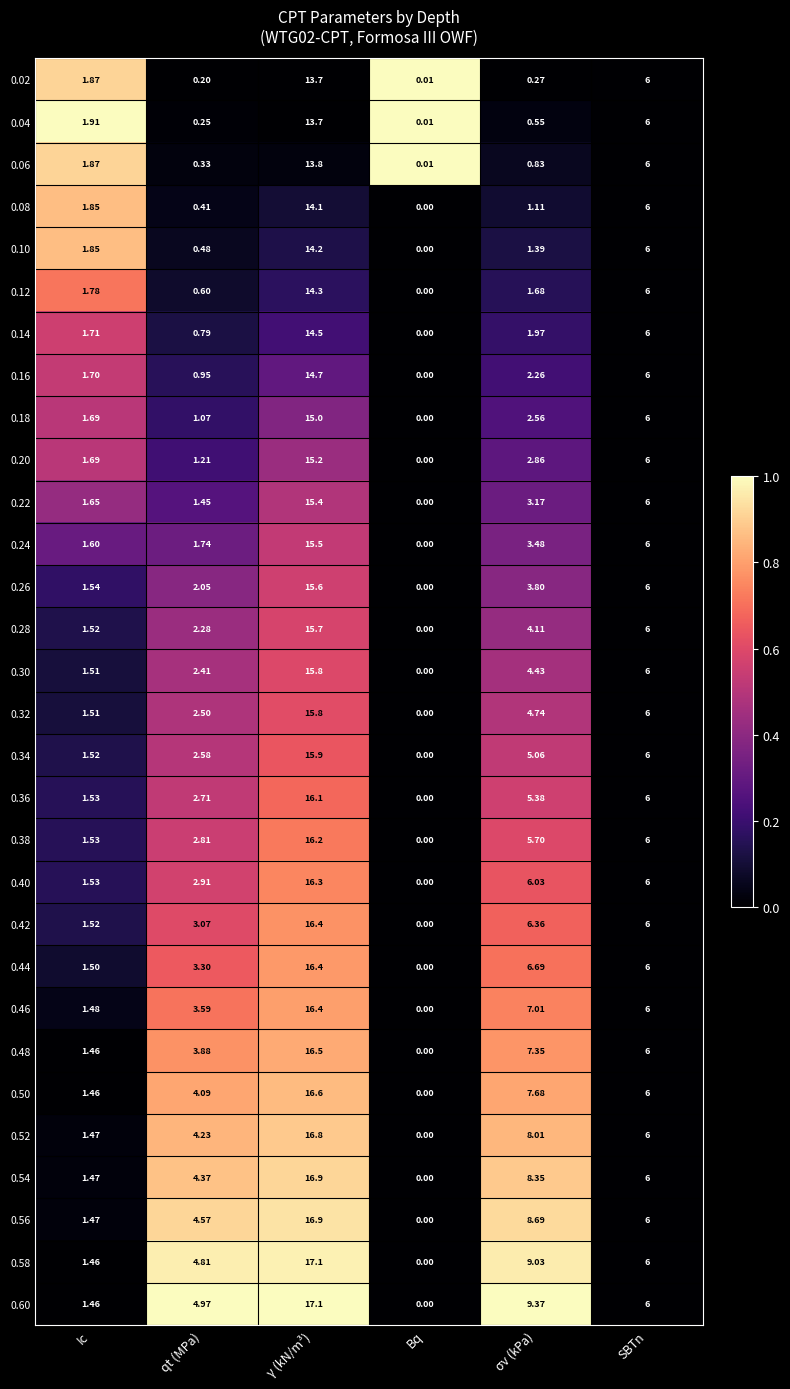

At which category does the chart reach its peak across all series?

γ (kN/m³)